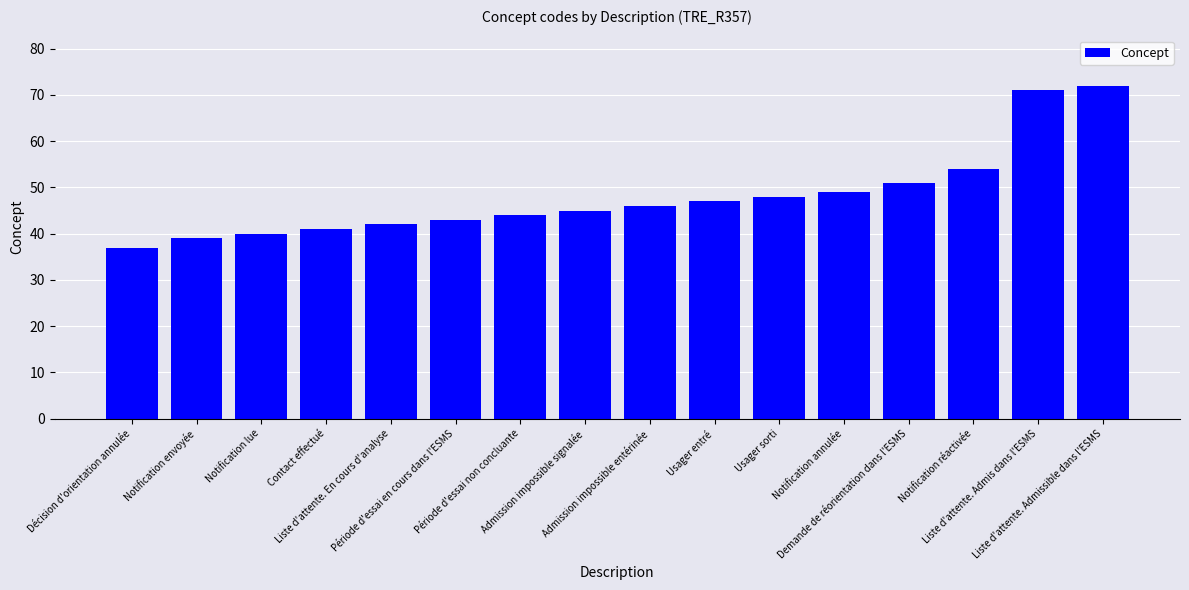

What is the change in value from Décision d'orientation annulée to Usager sorti?

+11